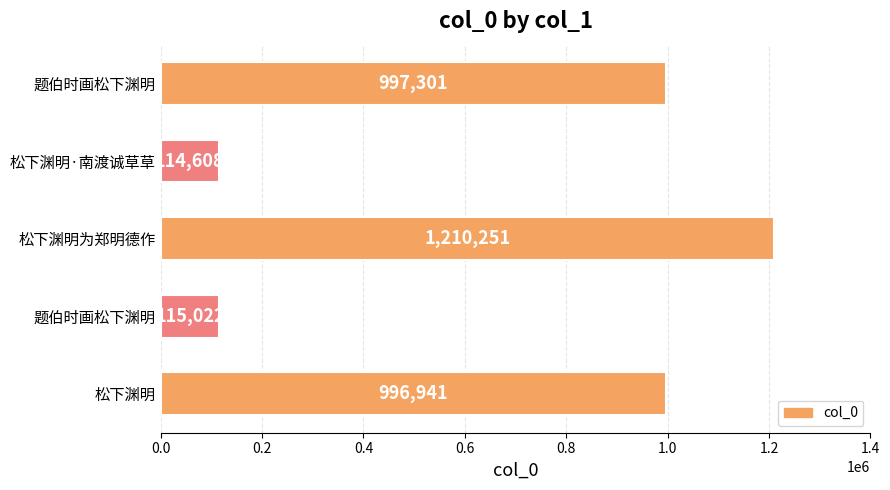

Count the number of categories in the chart.

5